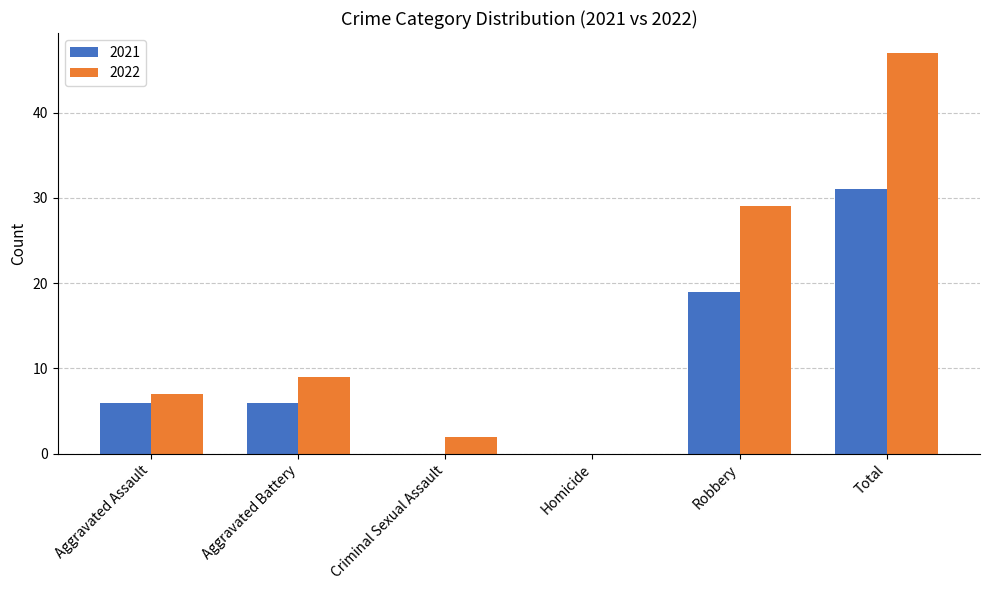

Reading left to right, extract all data points from this chart.

2021: 6	6	0	0	19	31
2022: 7	9	2	0	29	47